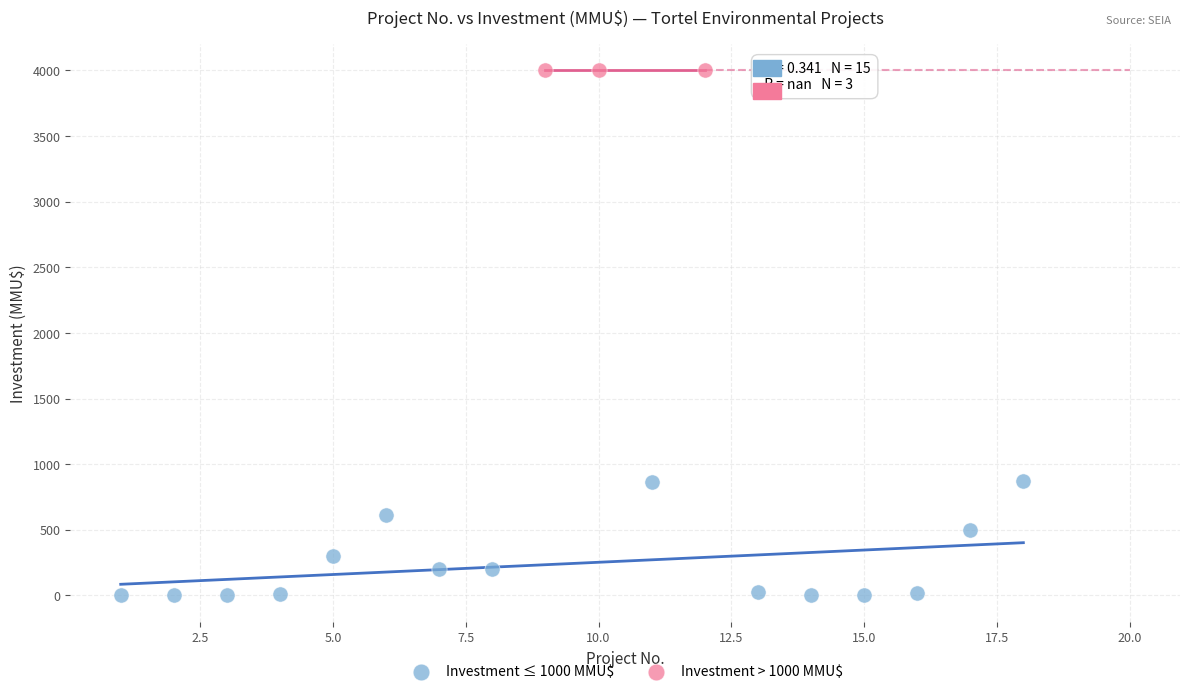

Which series reaches the maximum Y coordinate?

Investment > 1000 MMU$